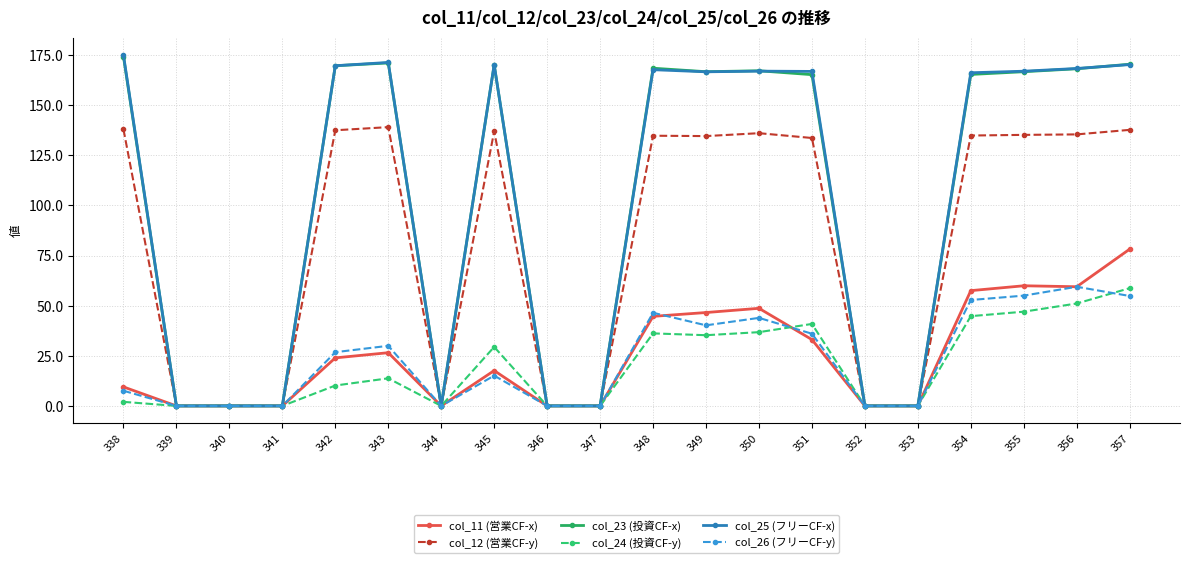

What is the sum of all col_11 (営業CF-x) values?

505.6